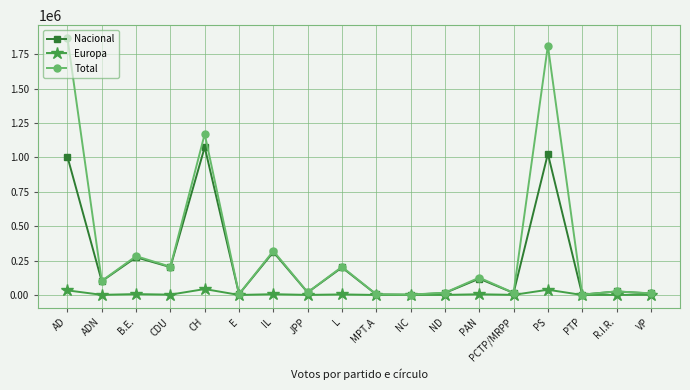

List the series in order of their peak value, lowest first.

Europa, Nacional, Total